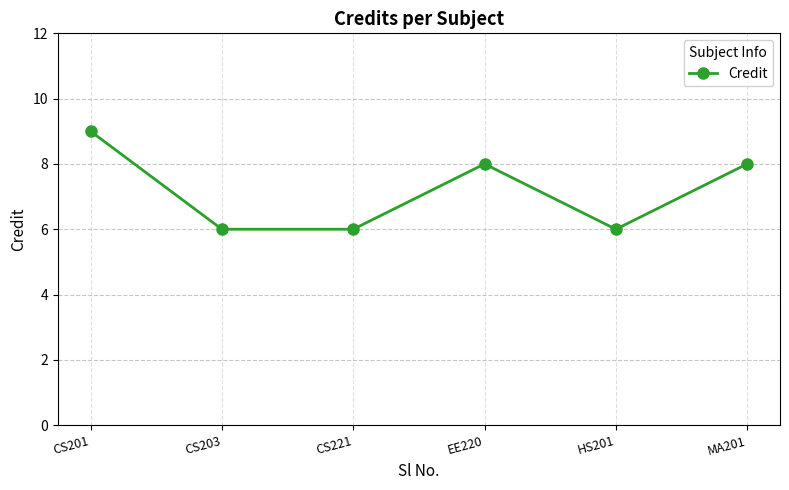

Does the chart have visible grid lines?

Yes